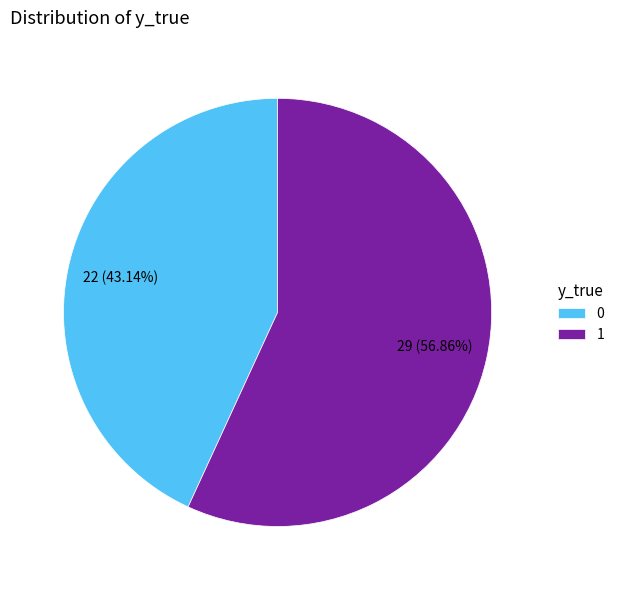

Count the number of slices in the pie.

2